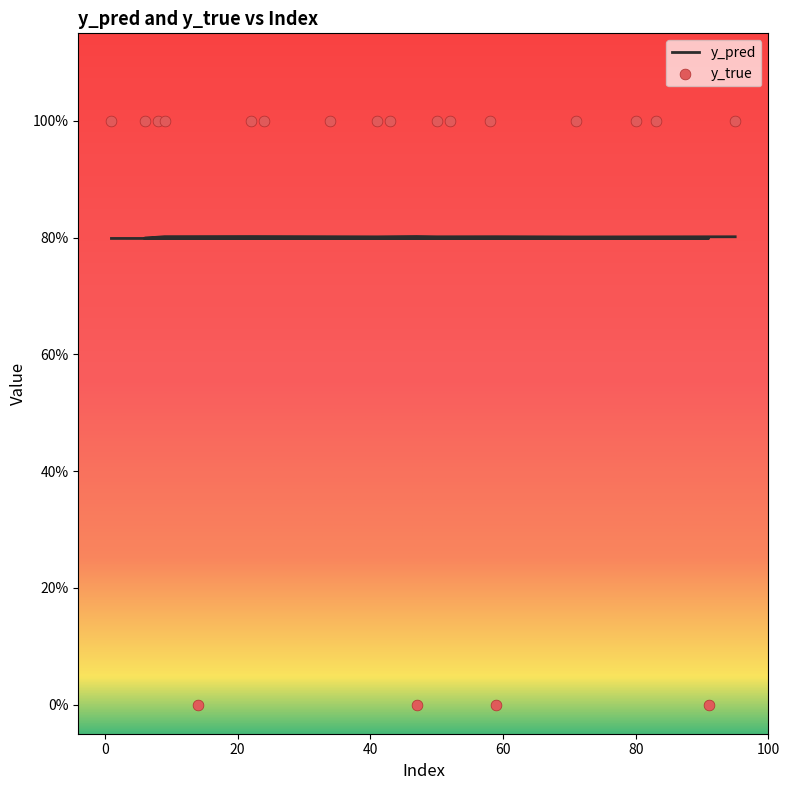

Which series reaches the minimum Y coordinate?

y_true